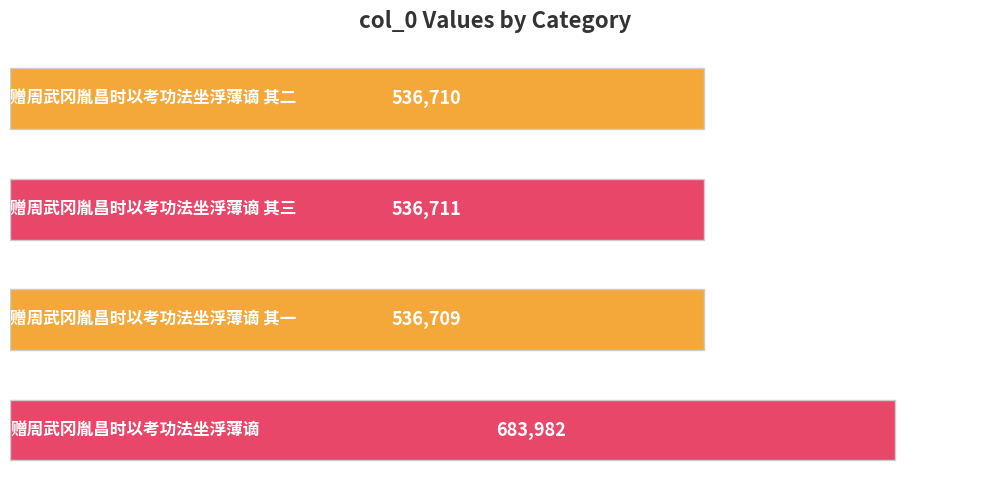

What is the minimum value shown in the chart?

536709